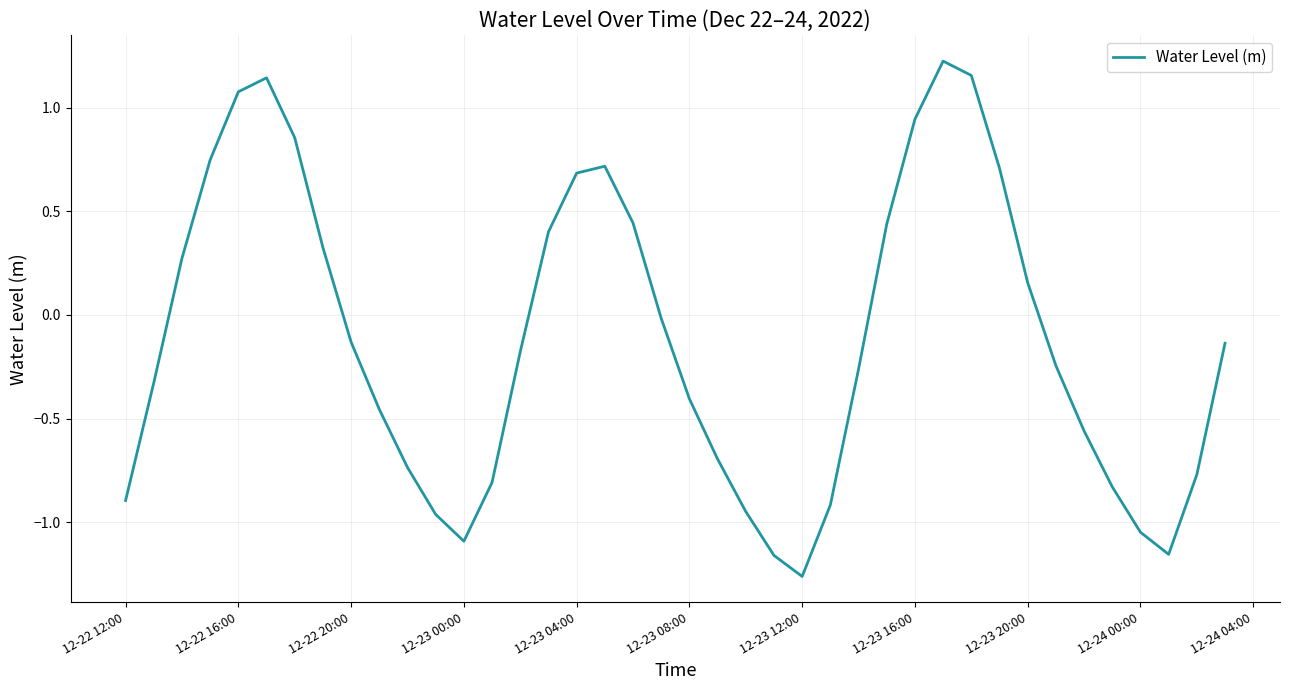

What is the difference between the maximum and minimum values?

2.5